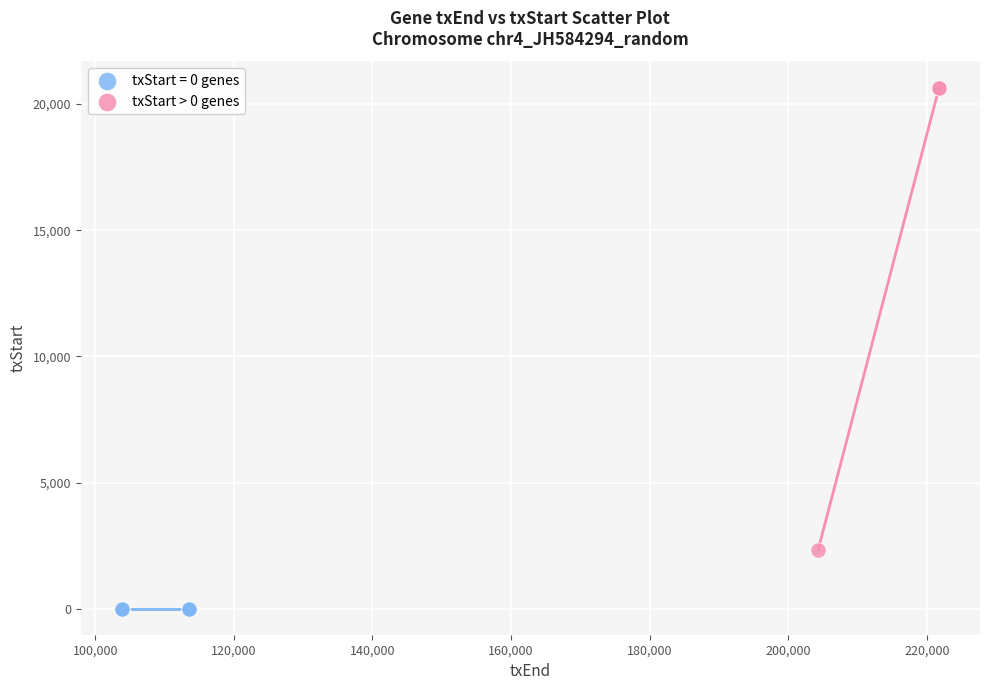

Which series reaches the minimum Y coordinate?

txStart = 0 genes